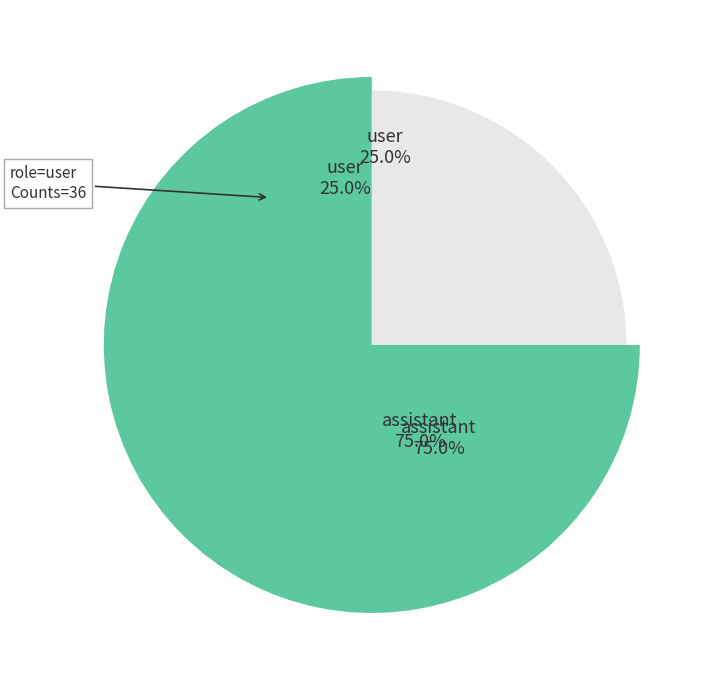

The user slice represents 25% of the pie. True or false?

True